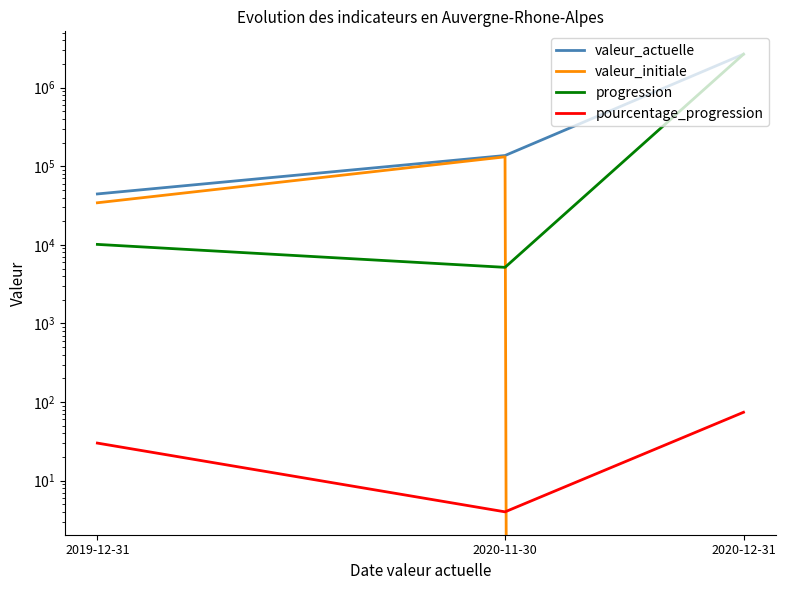

Is the value of valeur_initiale at 2019-12-31 greater than the value of valeur_actuelle at 2020-12-31?

No